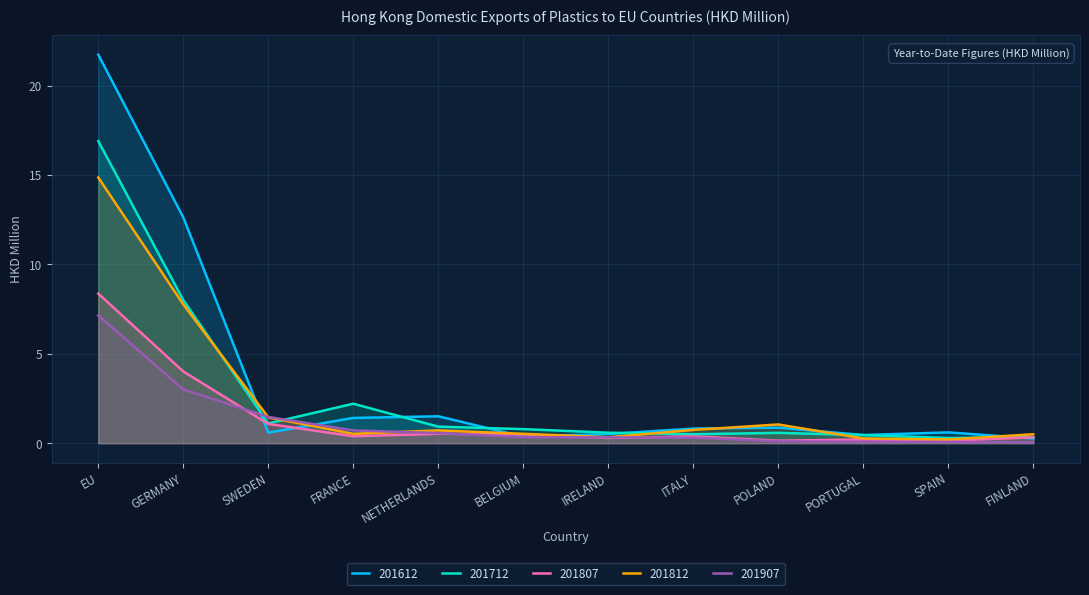

Which has a higher value, ITALY or FRANCE?

FRANCE